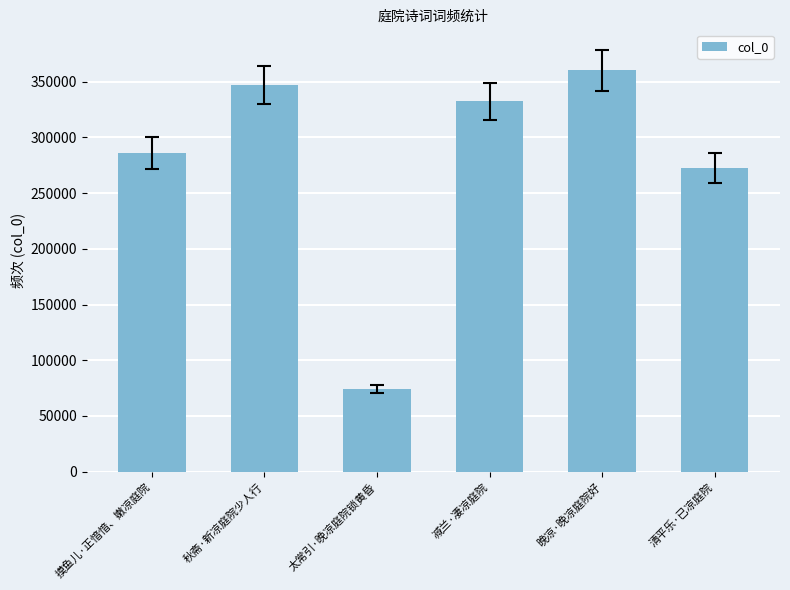

List the labels in order of value, smallest first.

太常引·晚凉庭院锁黄昏, 清平乐·已凉庭院, 摸鱼儿·正愔愔、嫩凉庭院, 减兰·凄凉庭院, 秋斋·新凉庭院少人行, 晚凉·晚凉庭院好